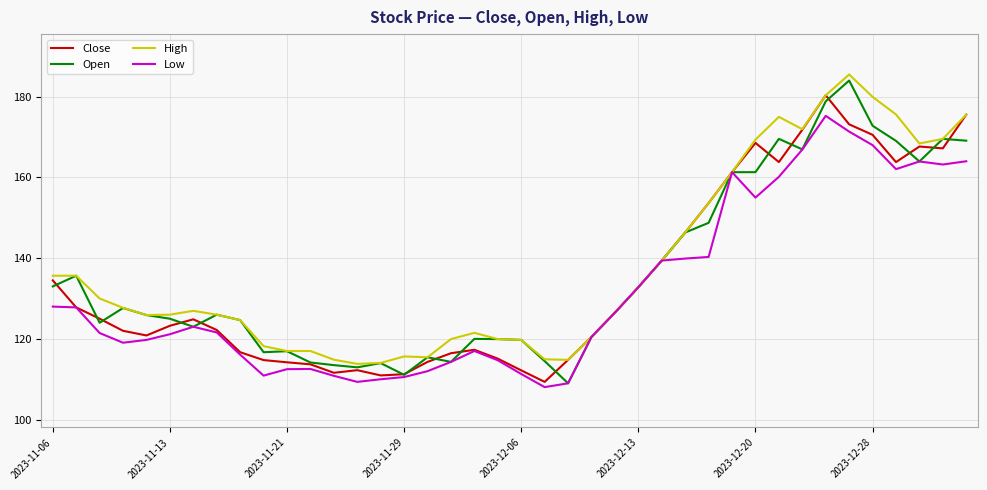

What is the maximum value for Open?

184.0